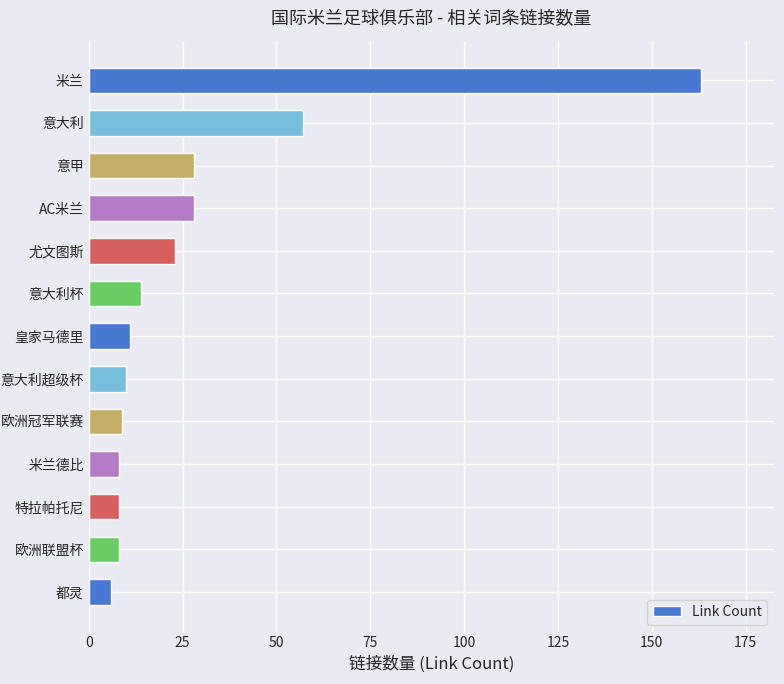

How many data points does each series have?

13